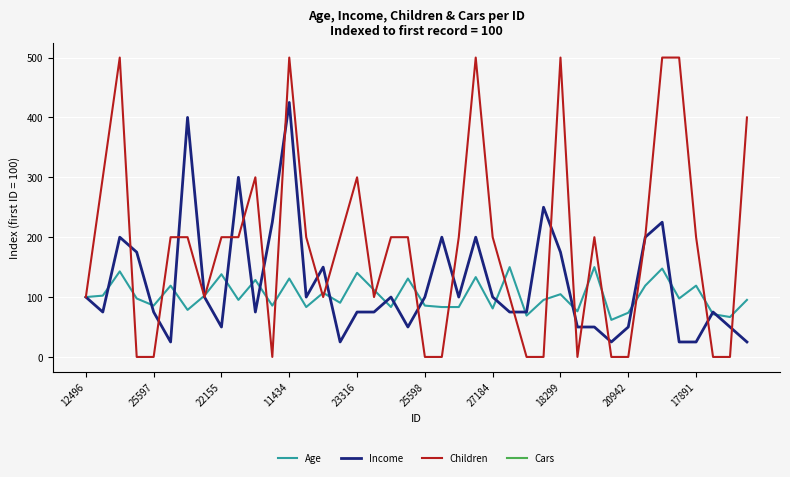

Which series has the largest range (max minus min)?

Children